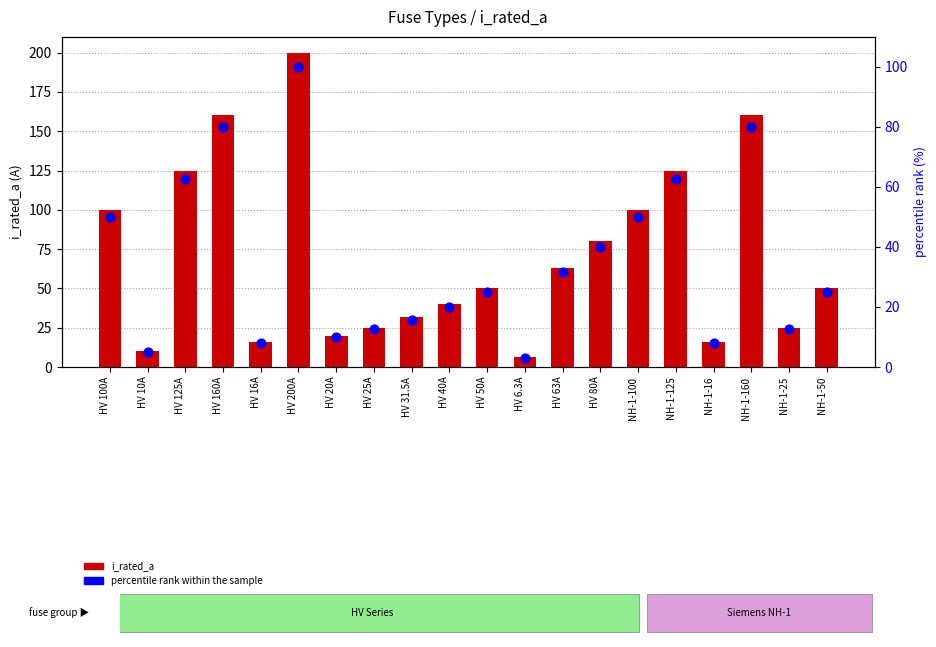

At how many categories does at least one series exceed 32?

12